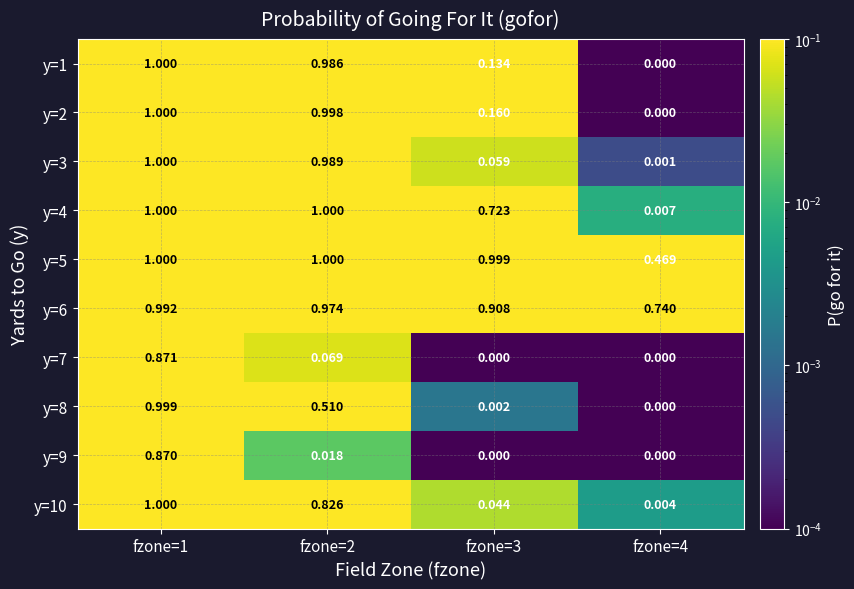

Is the value of y=2 at fzone=2 greater than the value of y=1 at fzone=3?

Yes